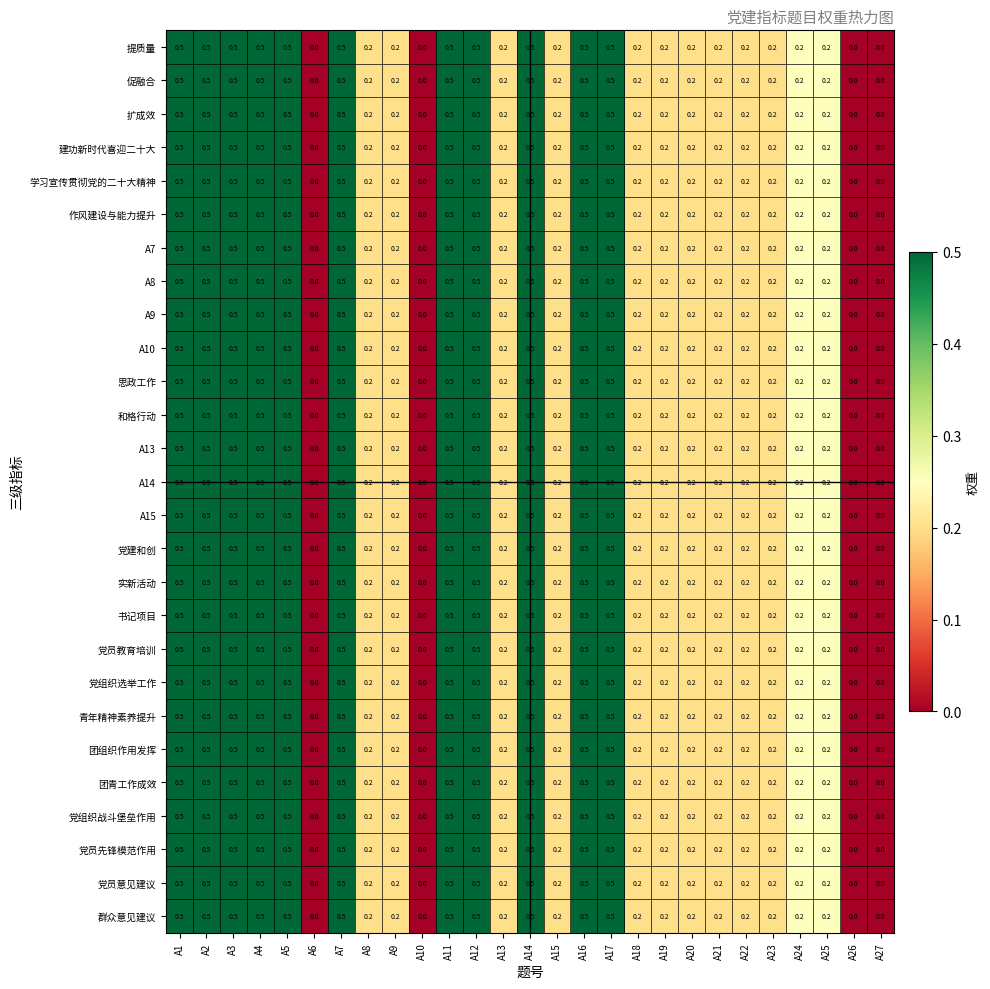

How many 团组织作用发挥 values are between 0 and 1?

27